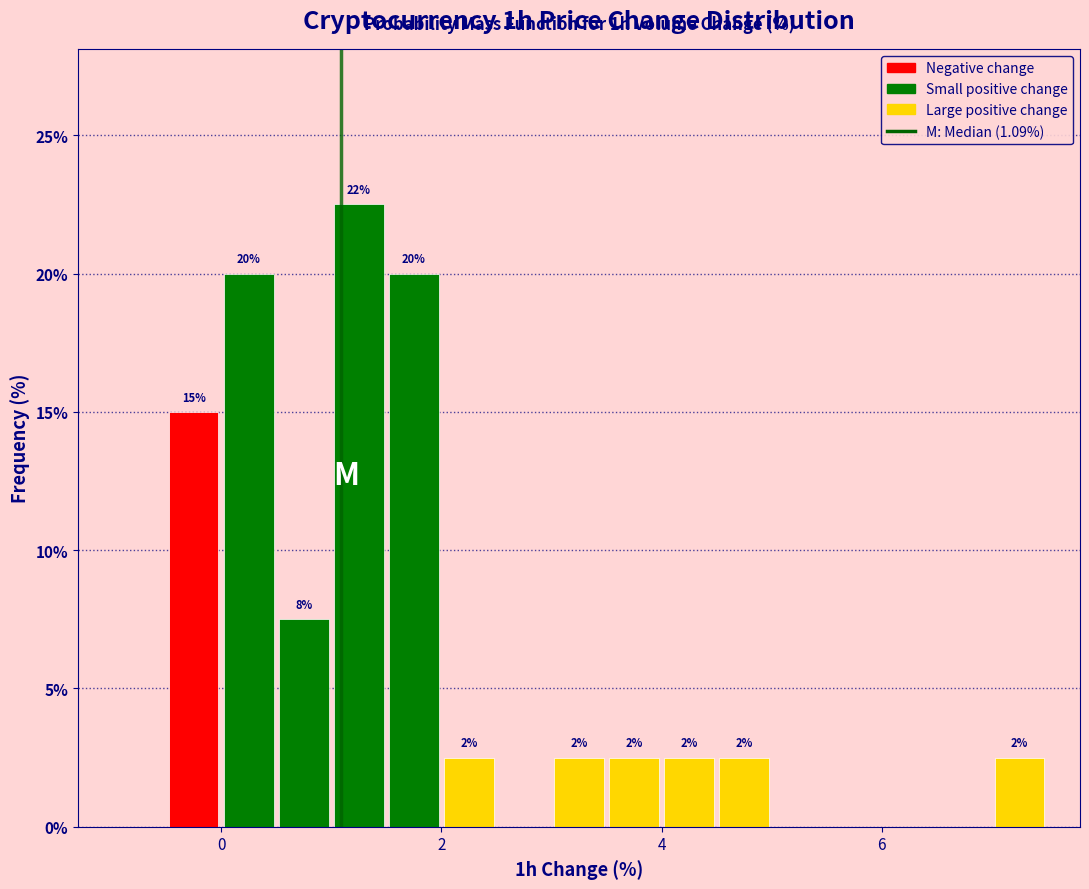

Read against the x-axis, roughly where is the centre of the tallest bar?

1.2